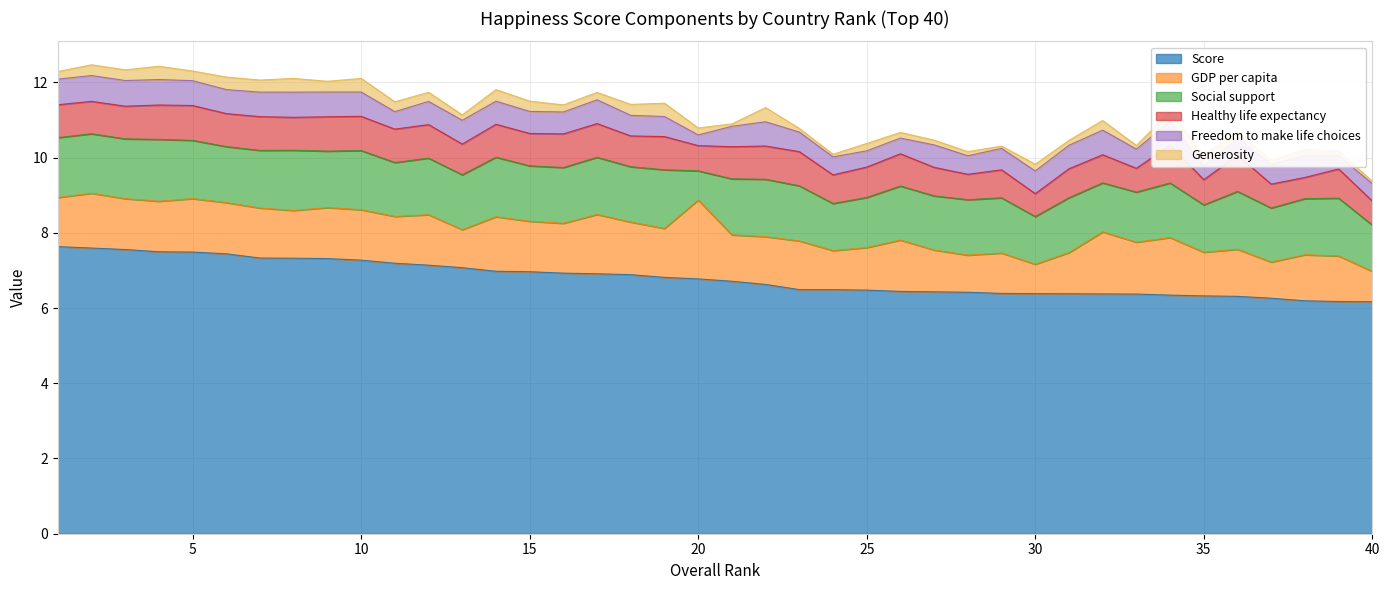

True or false: Healthy life expectancy and Score cross at least once.

False